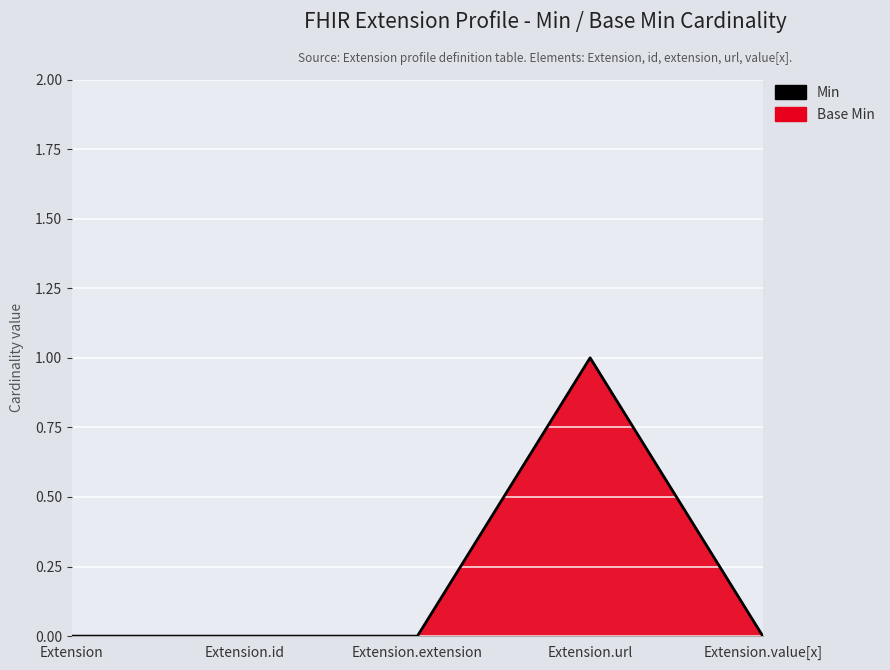

The value at Extension.url is 1. True or false?

True